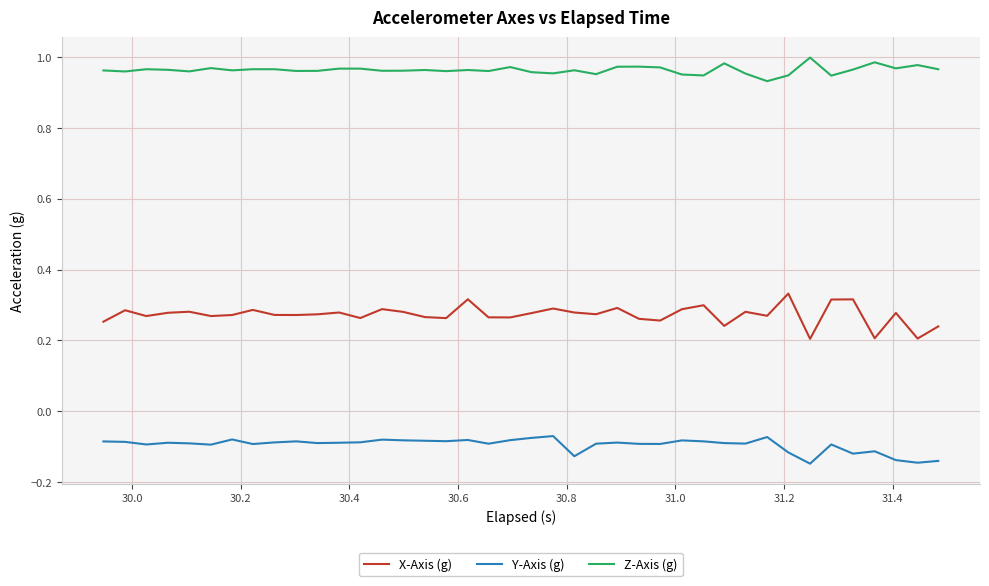

How many lines are shown in the chart?

3